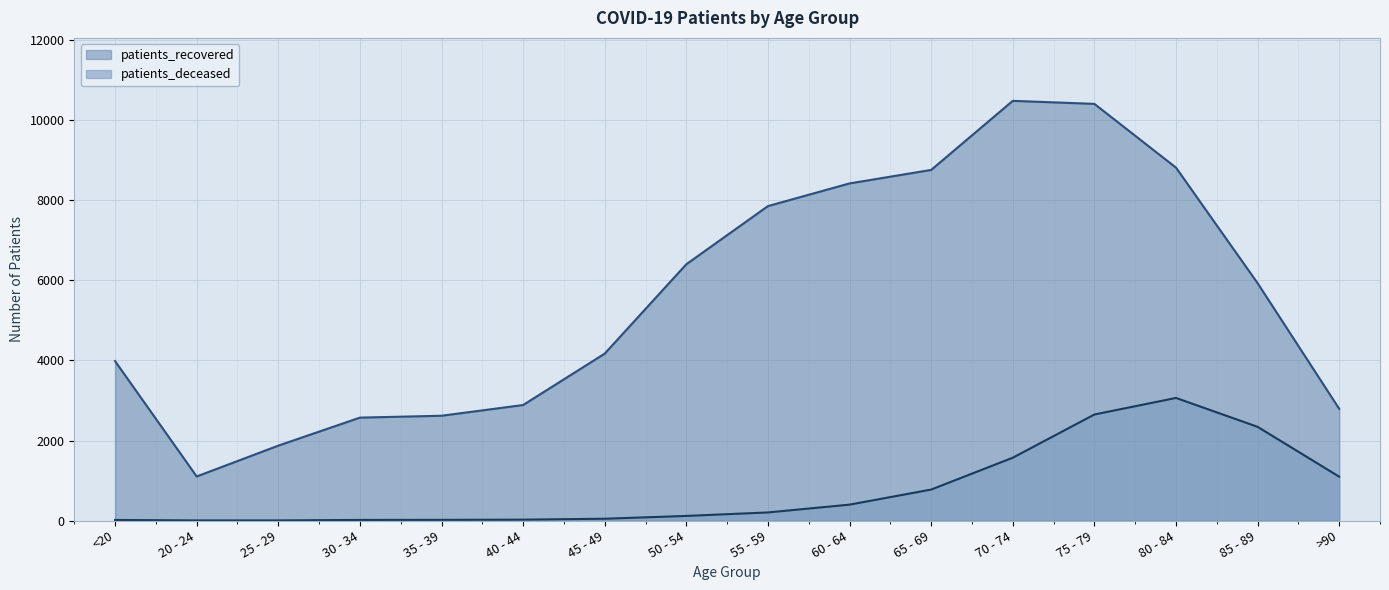

Reading right to left, transcribe all the data shown in this chart.

patients_recovered: 2792	5933	8821	10414	10490	8763	8426	7859	6406	4172	2887	2619	2572	1872	1101	3984
patients_deceased: 1096	2342	3064	2650	1570	774	397	202	115	45	22	17	15	3	3	14